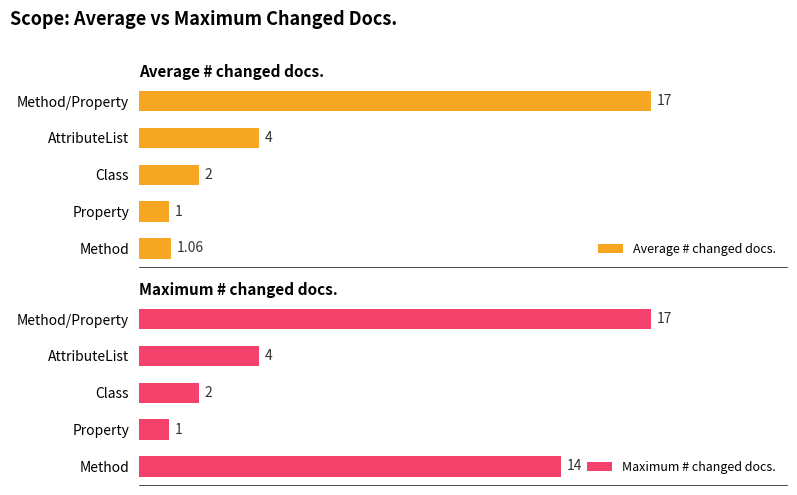

At which label is Average # changed docs. closest to 9?

AttributeList